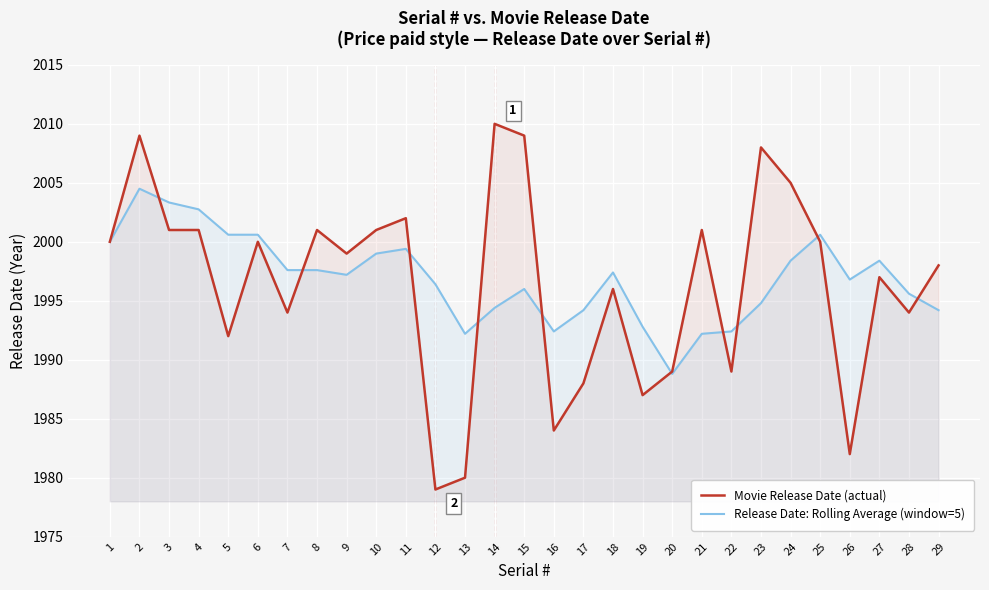

In Release Date: Rolling Average (window=5), how many points are lower than both neighbors (excluding endpoints)?

5